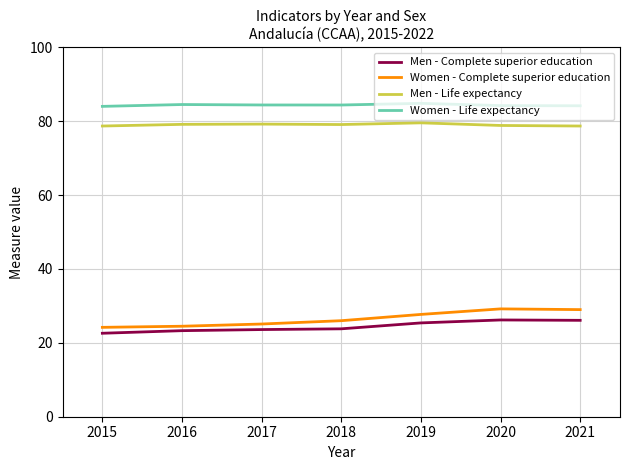

Between 2018 and 2019, which series saw the biggest shift?

Women - Complete superior education